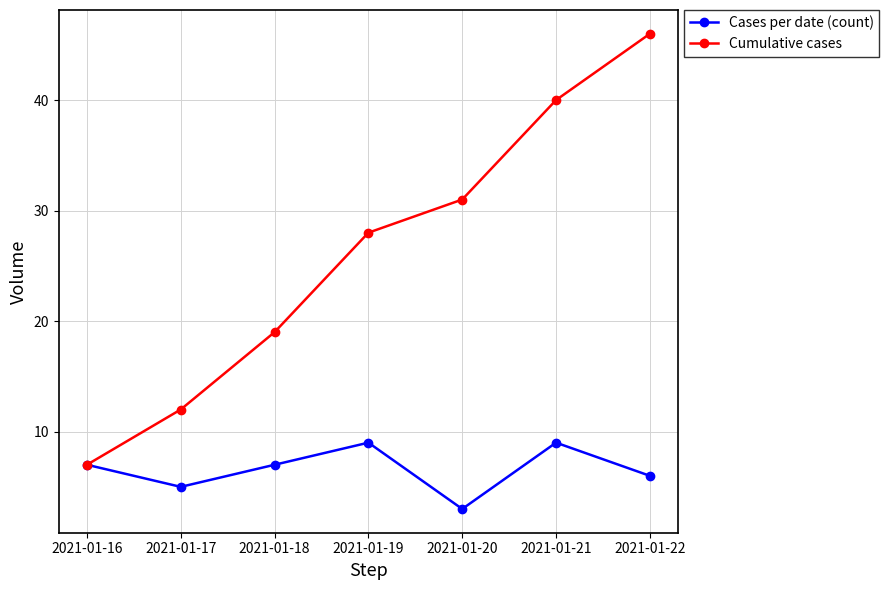

At how many categories does at least one series exceed 38?

2